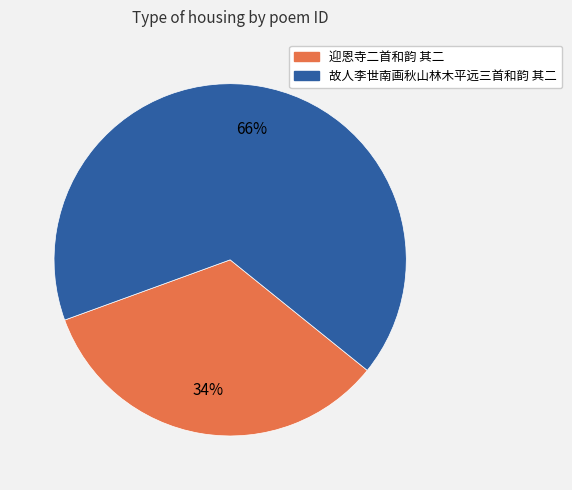

Count the number of slices in the pie.

2